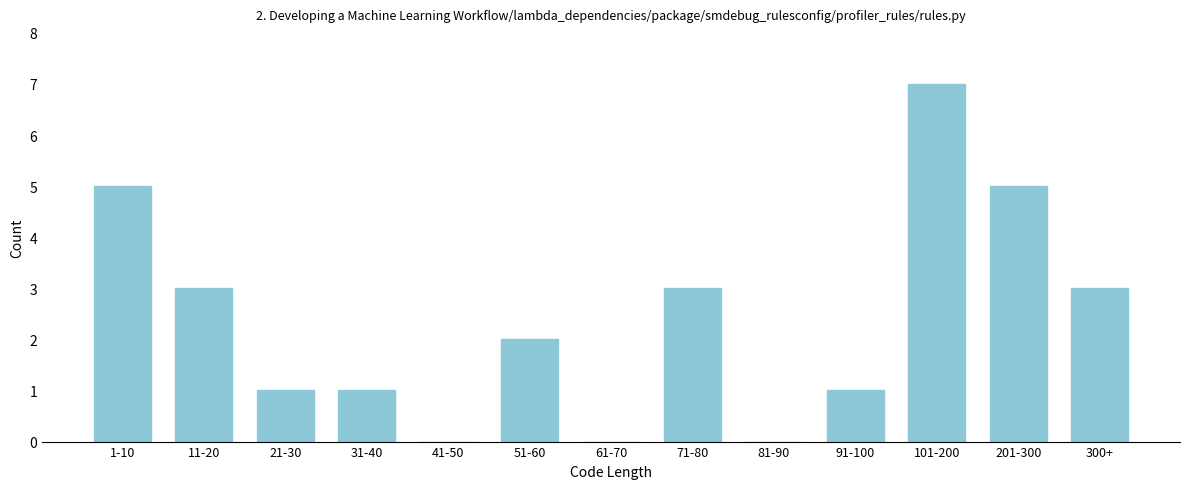

Reading right to left, what are all the values shown in this chart?

300+=3	201-300=5	101-200=7	91-100=1	81-90=0	71-80=3	61-70=0	51-60=2	41-50=0	31-40=1	21-30=1	11-20=3	1-10=5